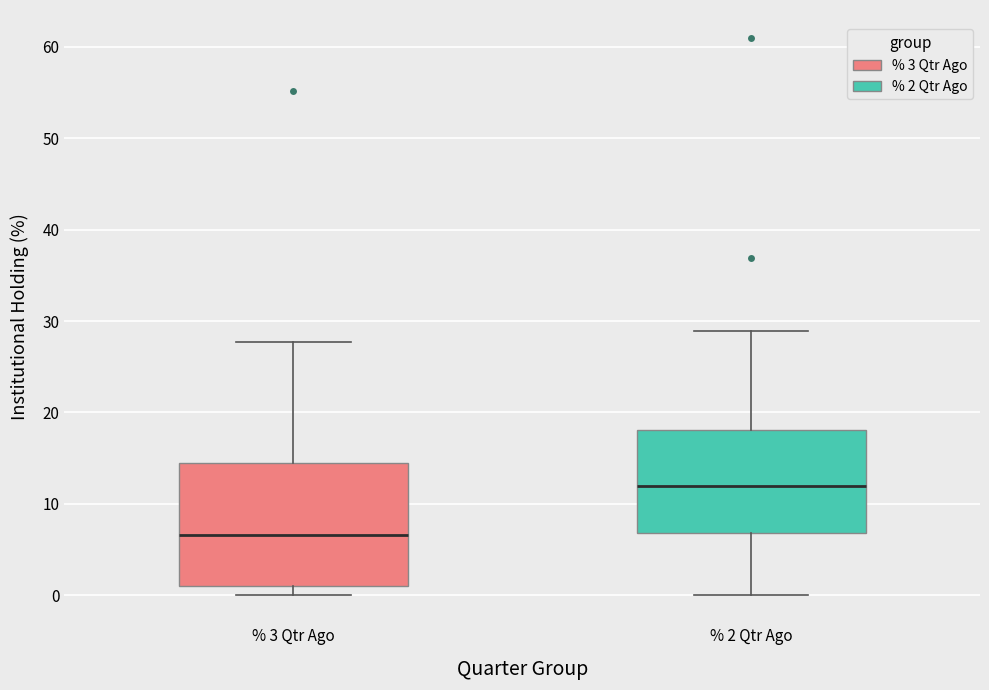

Where is the lower edge of the box for % 2 Qtr Ago on the y-axis? The values are not printed on the chart, so give them approximately, as read against the axis.

7